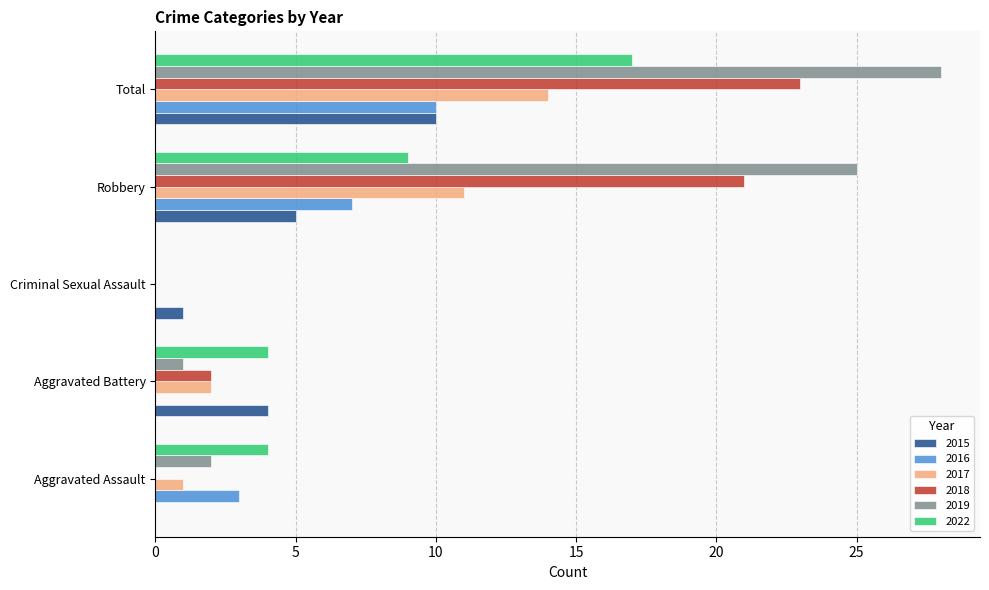

Which series has the widest spread of values?

2019